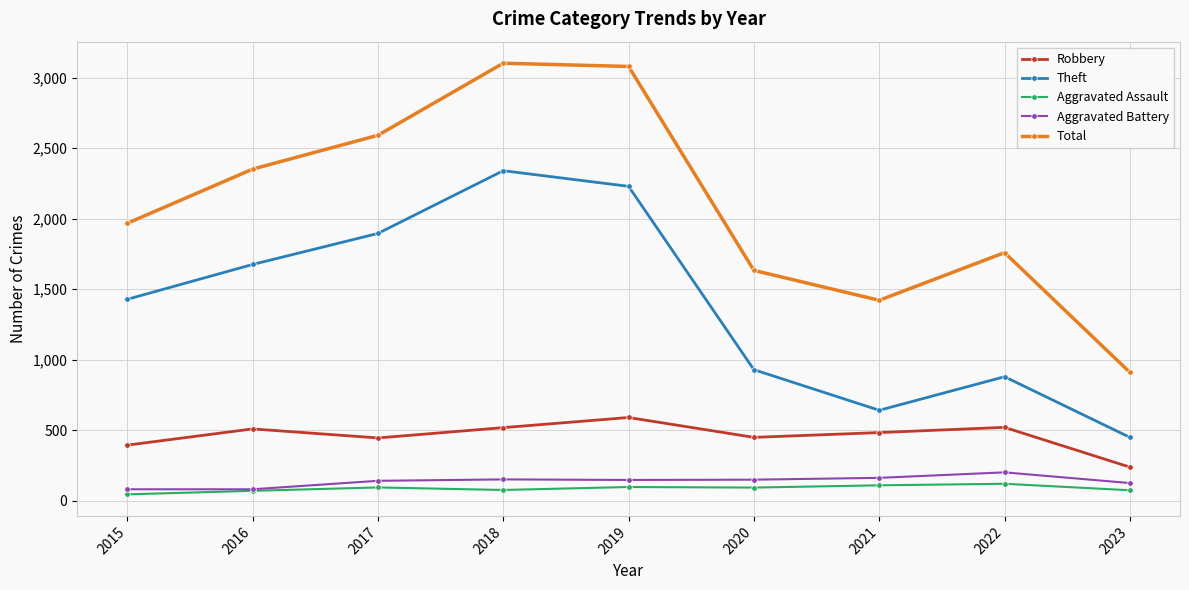

At which label does Robbery first exceed 484?

2016